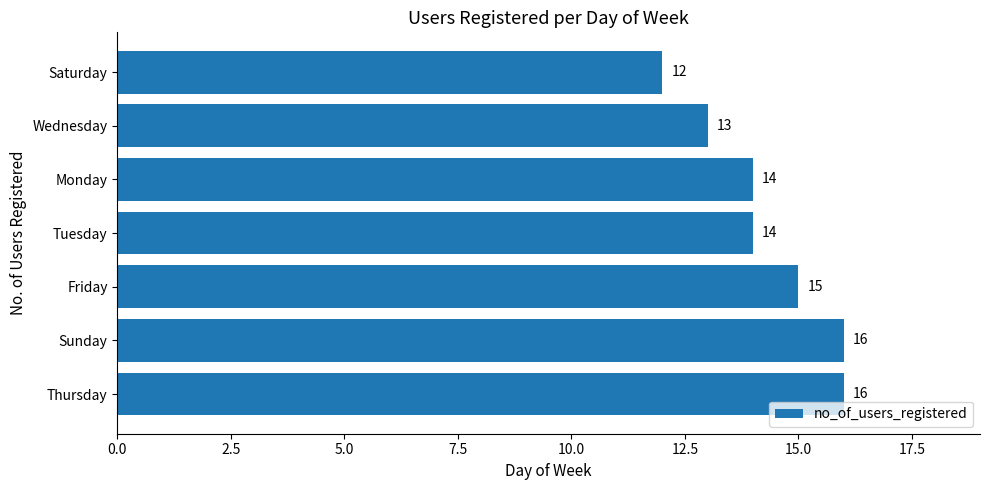

The value at Monday is 14. True or false?

True